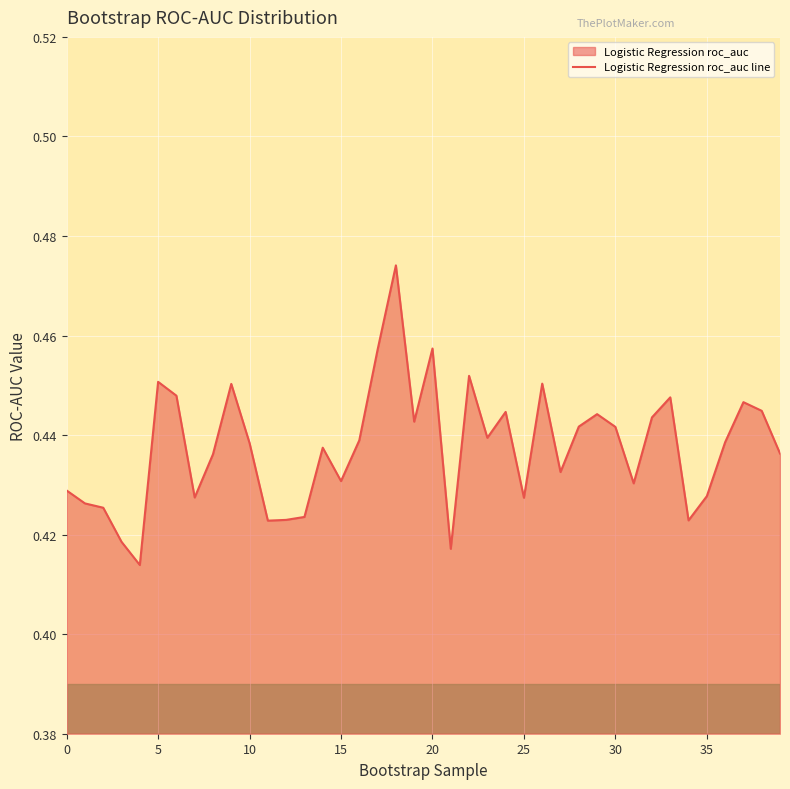

What is the difference between the maximum and minimum values?

0.1